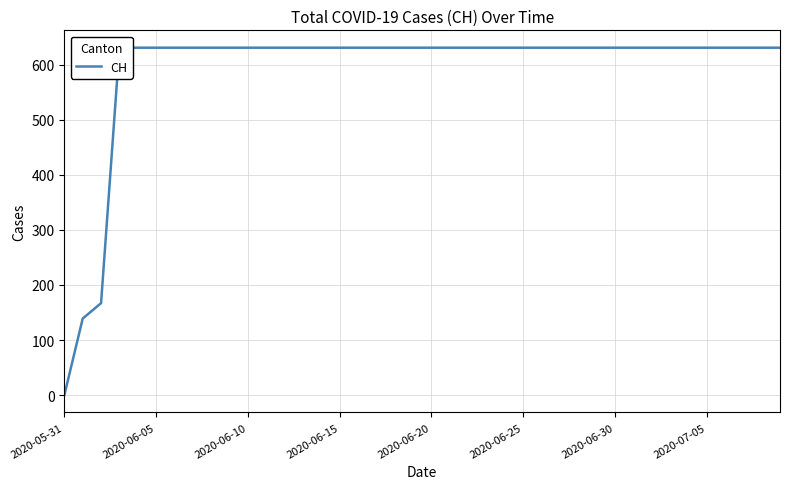

The value at 34 is 1075. True or false?

False